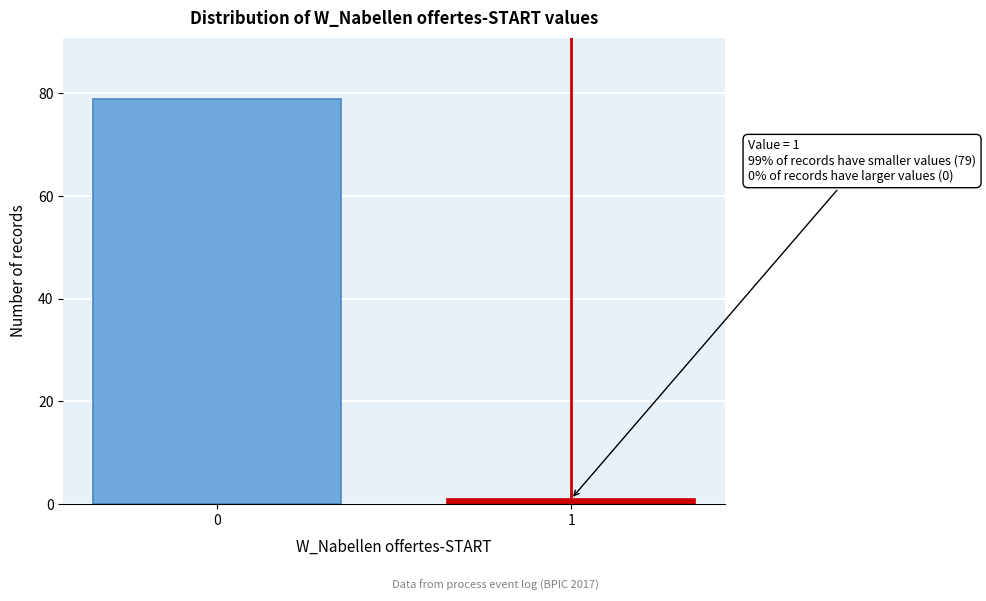

Reading left to right, transcribe all the data shown in this chart.

0=79	1=1